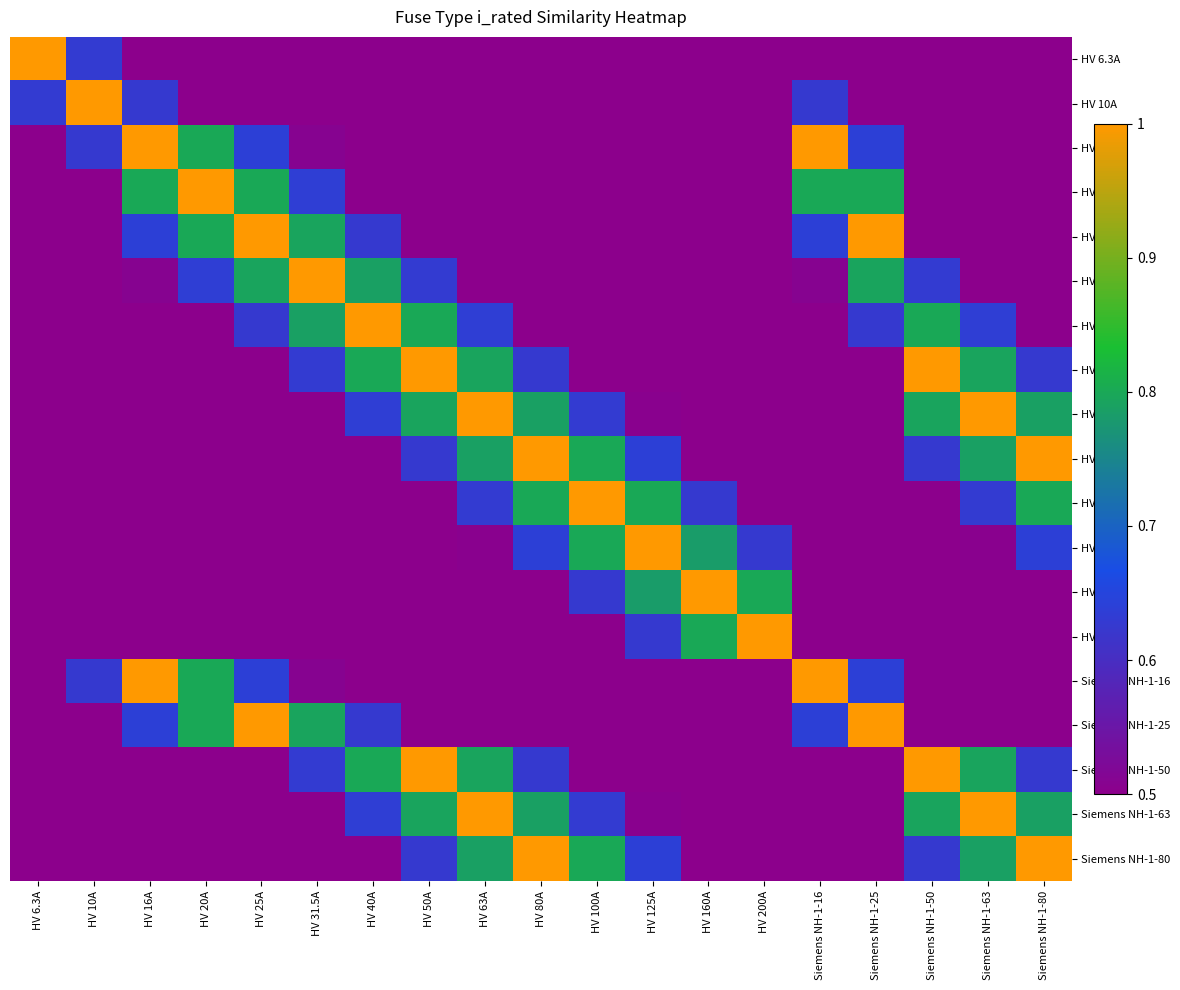

How many data points does each series have?

19